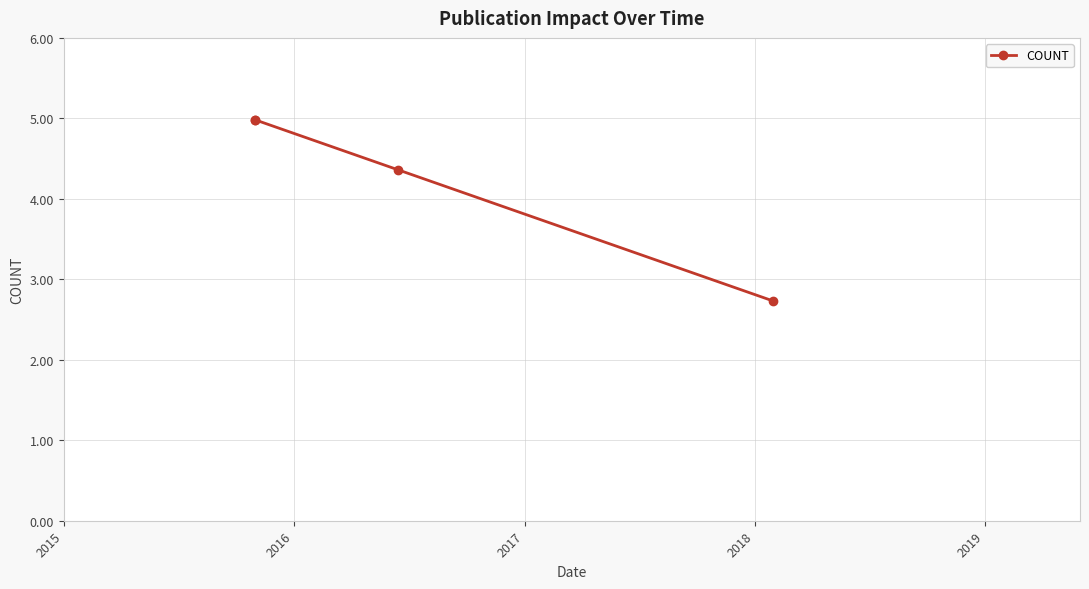

True or false: there are more than 2 points higher than both neighbors.

False